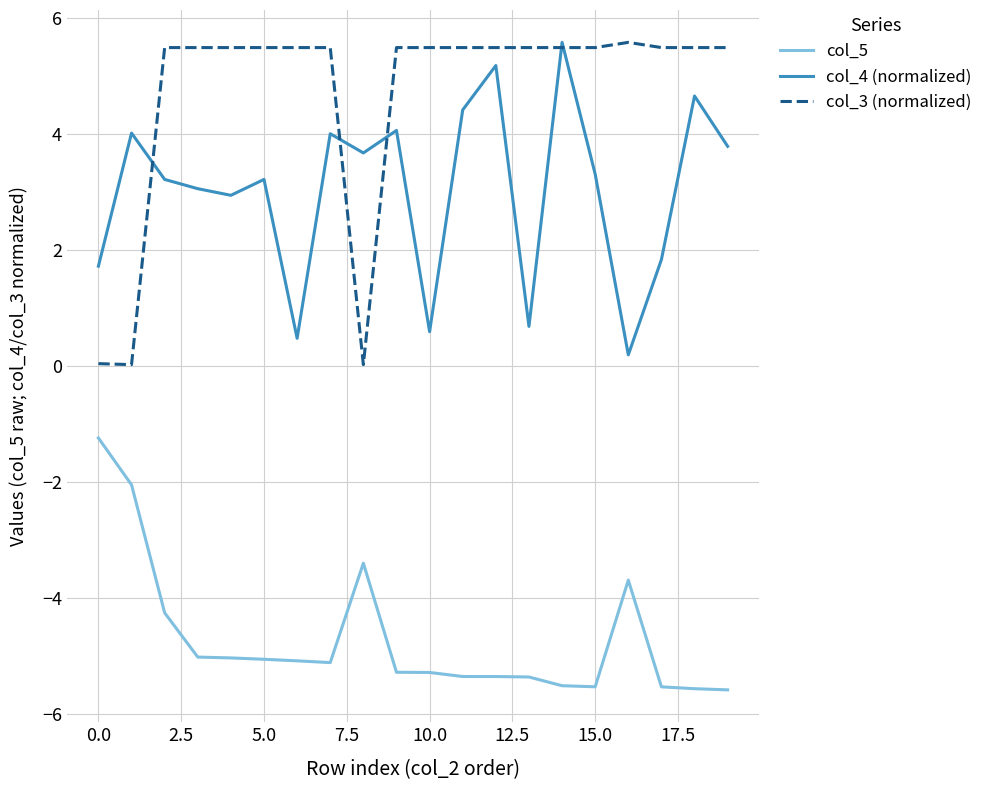

What is the difference between the maximum and minimum values in the col_3 (normalized) series?

5.6